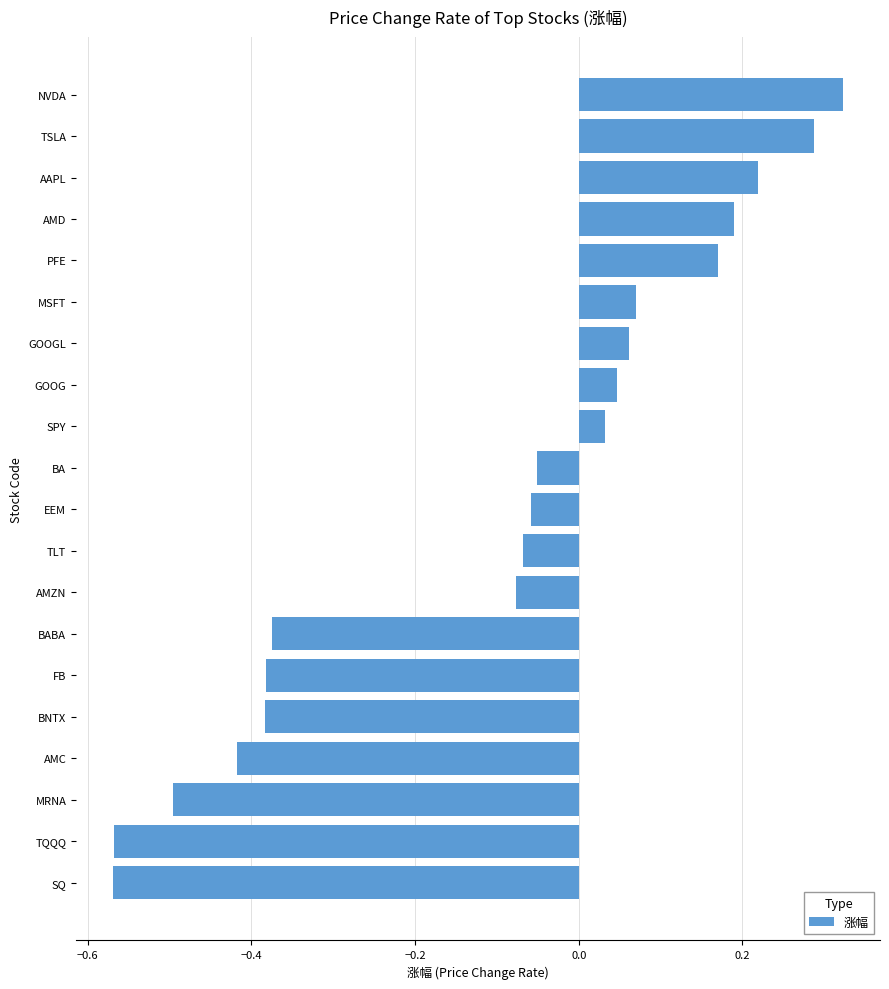

The value at BA is -0.0. True or false?

False